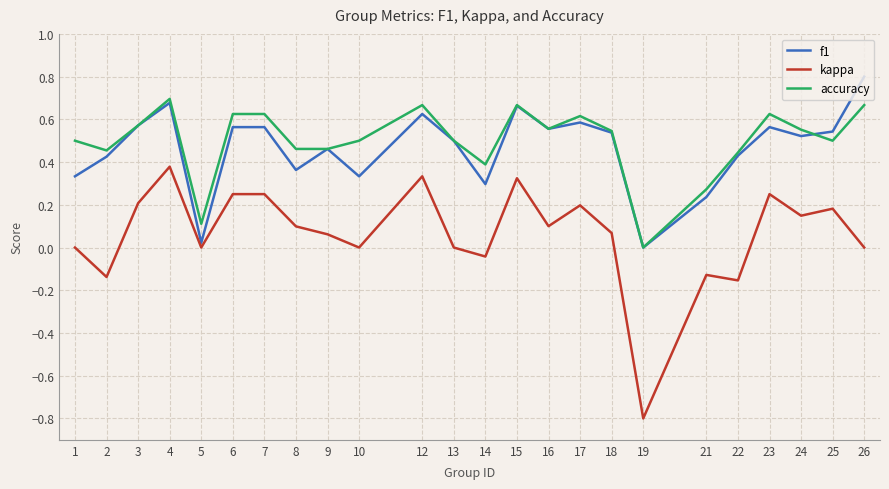

True or false: accuracy has a value of 0.7 at 4.

True